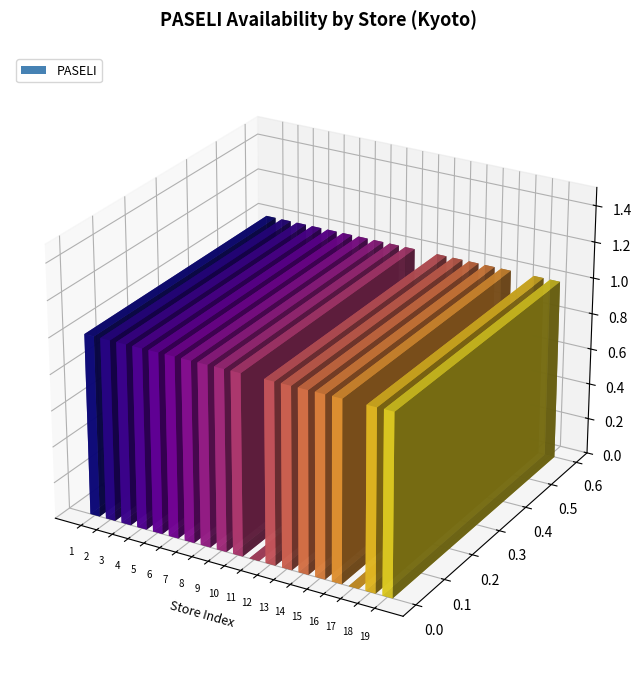

Reading right to left, list all the values displayed in this chart.

キタムラAVIX福知山=1	あそVIVAゲームセンター=1	モーリーファンタジー高の原=0	アミューズメントスクエアモナコ=1	アミパラ京都南店=1	KCAT京八幡店=1	ゲームスウィル=1	Ciel.net西院店=1	楽市楽座イオンモール京都桂川店=0	パルケ上賀茂店=1	ラウンドワン京都伏見店=1	3RDプラネットBiVi京都二条店=1	プレイランドキング 円町店=1	ラウンドワン河原町店=1	ゲームパニック京都=1	京都寺町 a-cho=1	プレイランドキング七条店=1	プラザアピア峰山=1	タカラ島 亀岡店=1